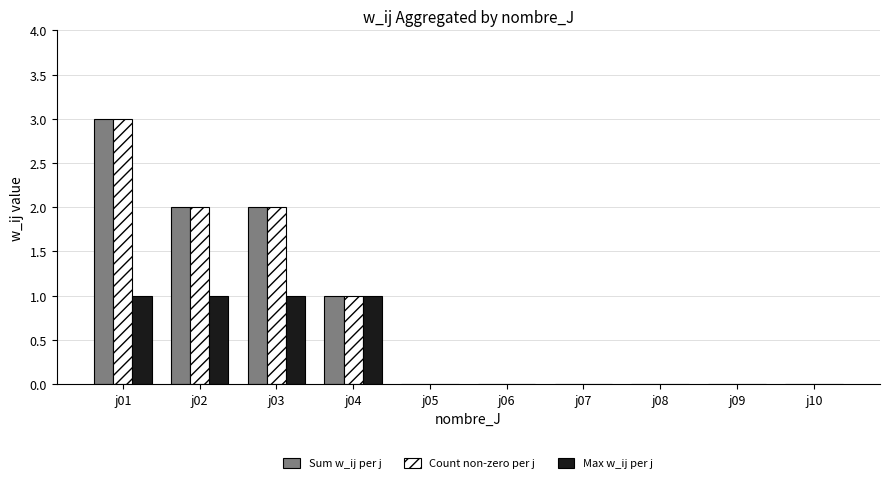

Where is Sum w_ij per j nearest to the value 1?

j04